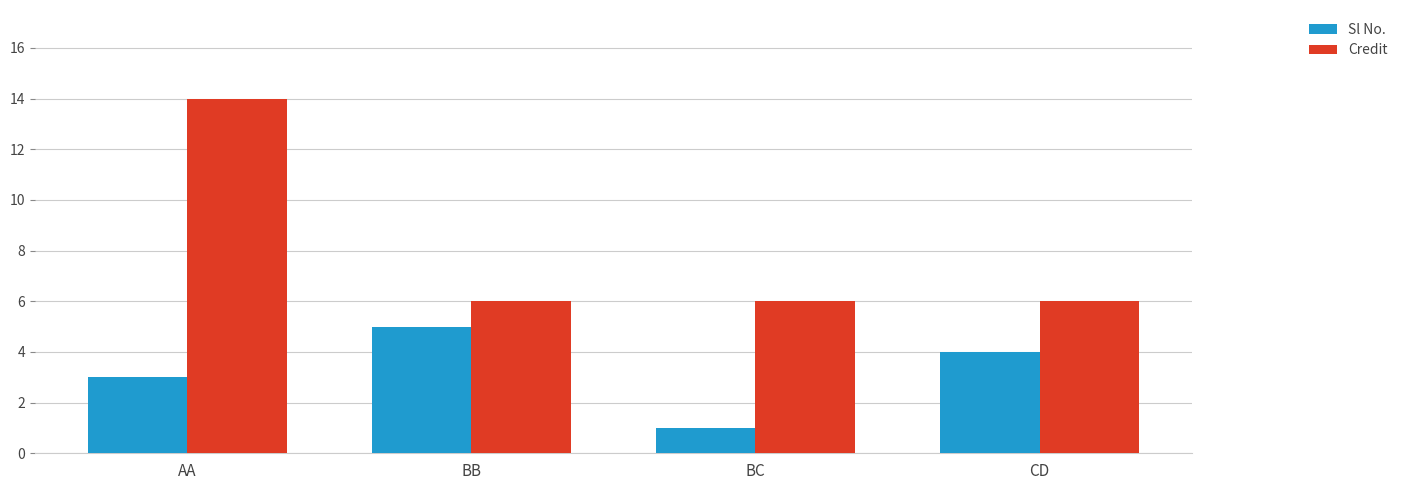

List the series in order of their overall mean, lowest first.

Sl No., Credit